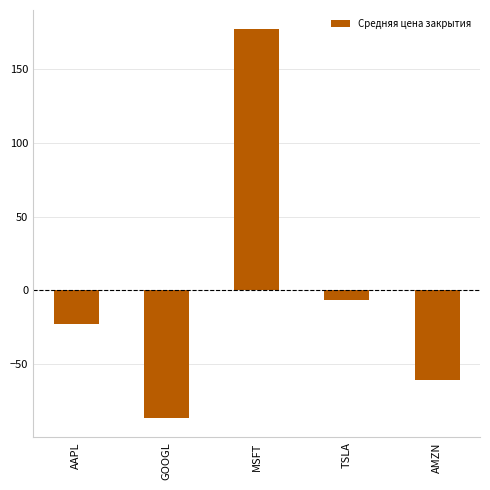

What is the label of the 4th bar from the left?

TSLA